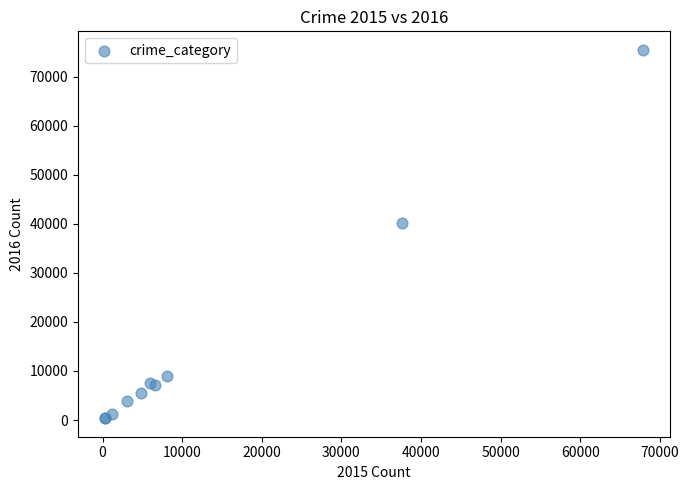

What Y value in the scatter plot is closest to 37903?

40215